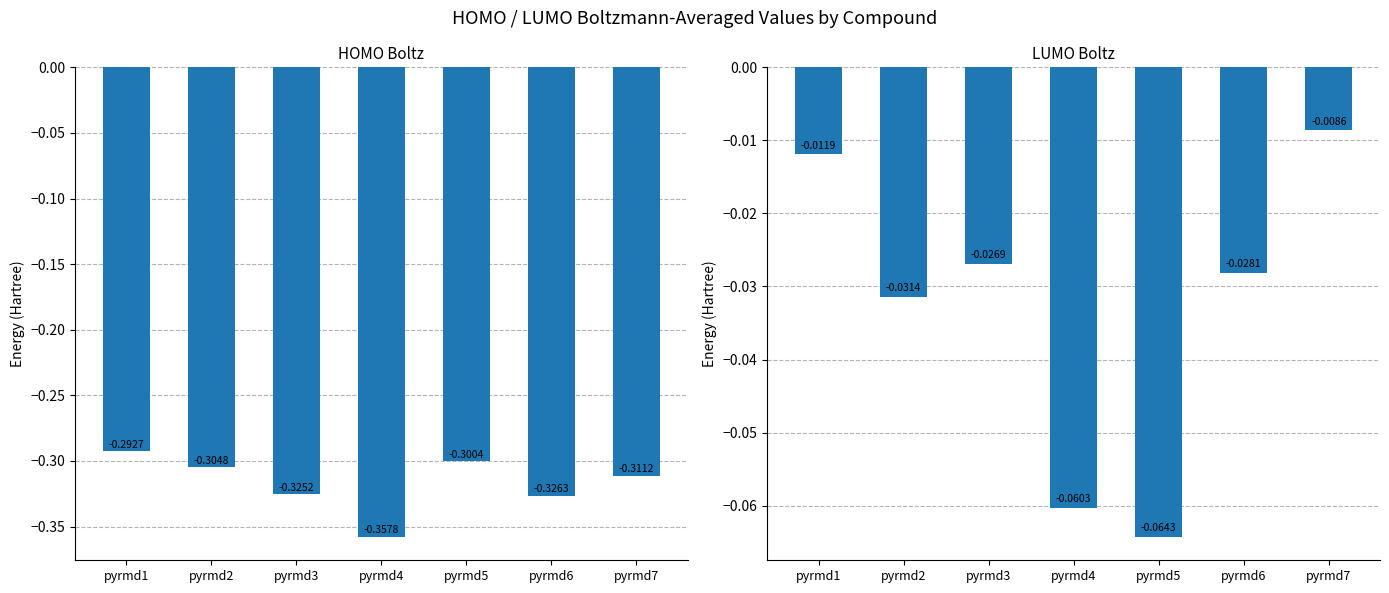

At which label does LUMO_Boltz reach its peak?

pyrmd7